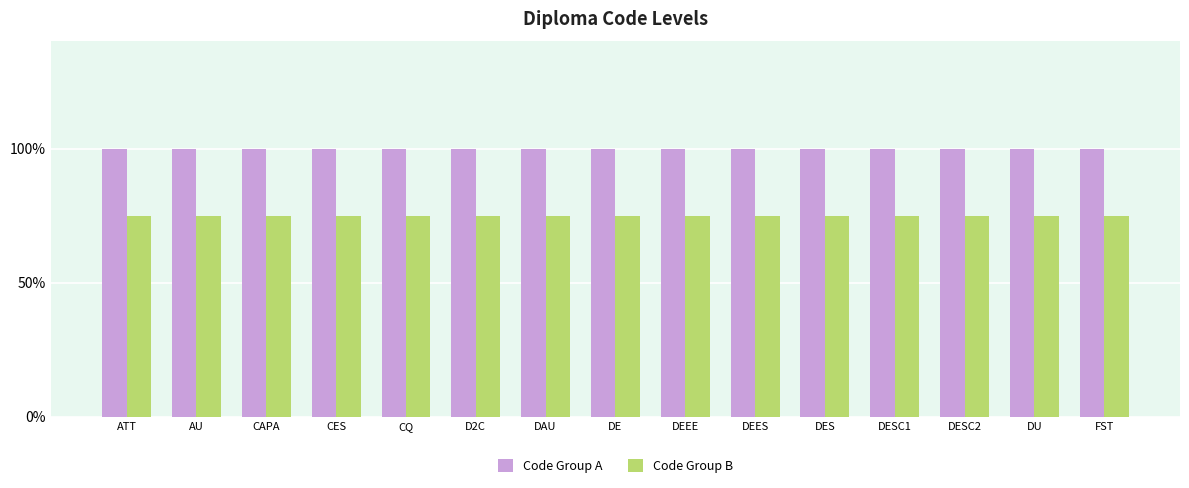

Which label corresponds to the smallest value in the chart?

ATT